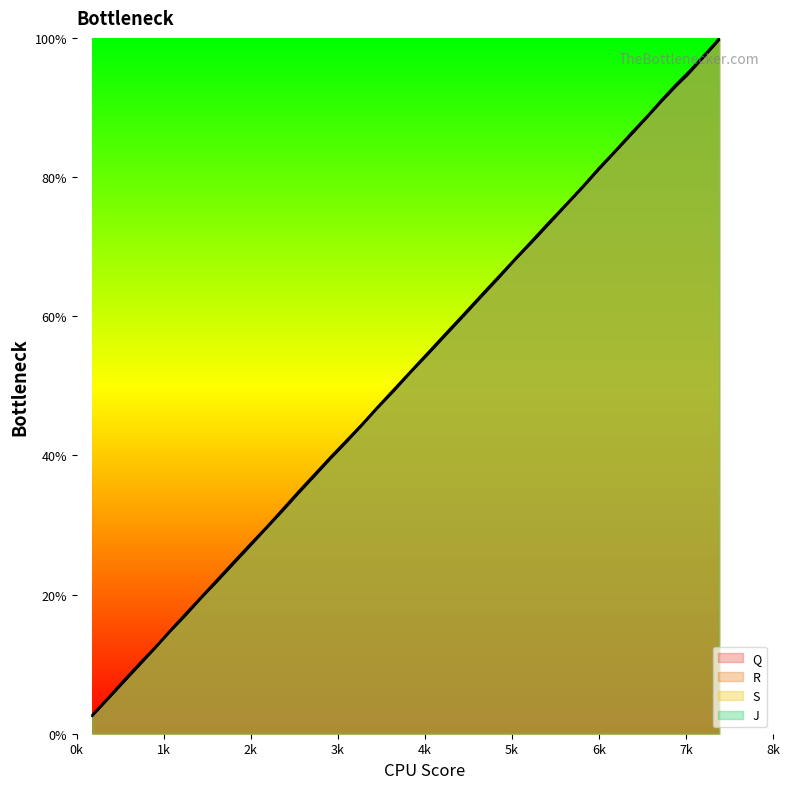

True or false: J and S cross at least once.

False